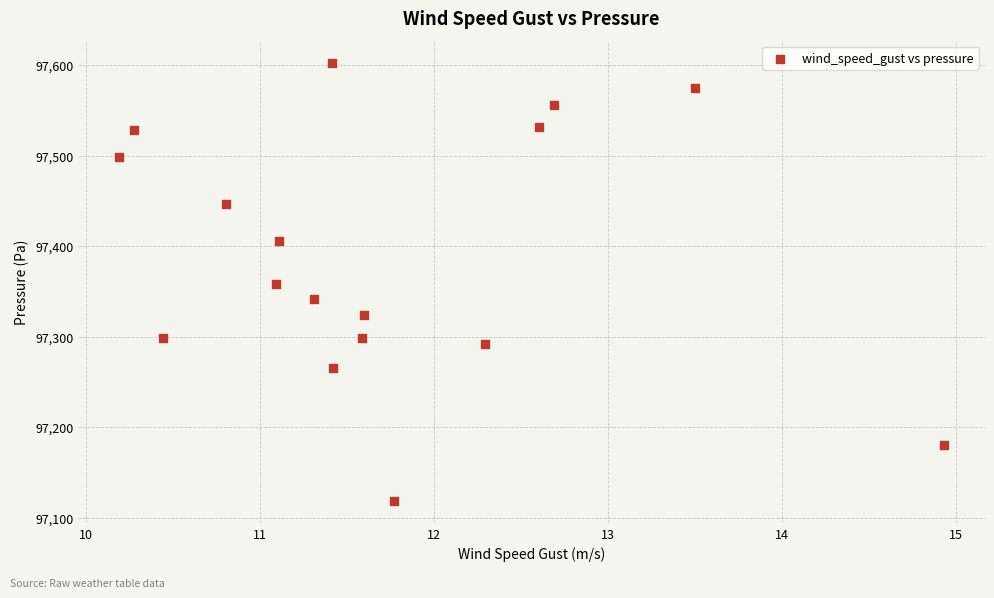

What is the range of Y values (max minus min)?

484.3